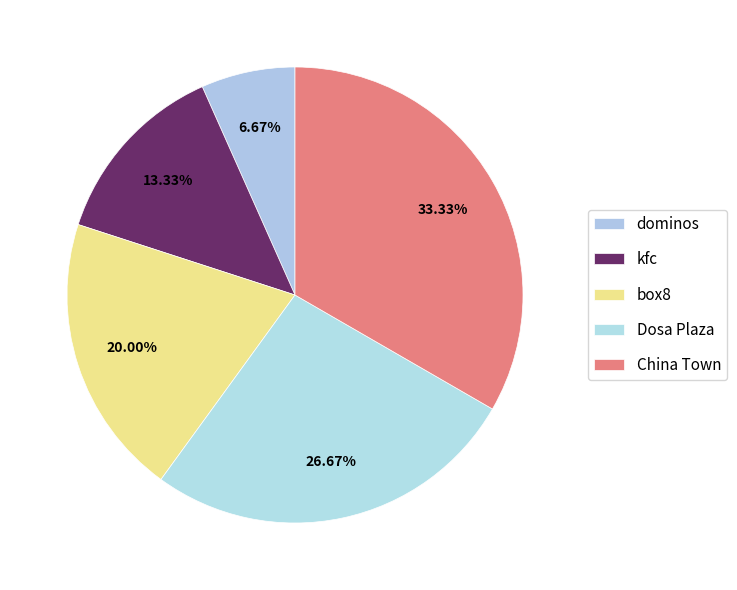

Count the number of slices in the pie.

5